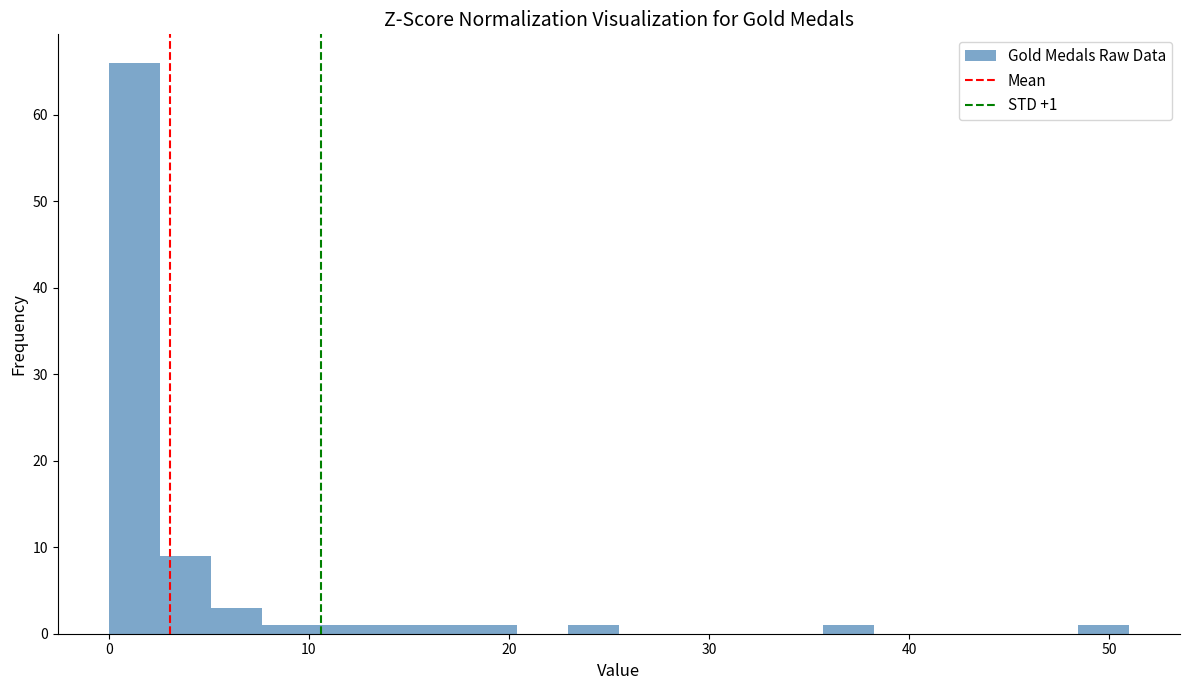

Around what value on the x-axis is the tallest bar? Give the approximate position of its centre, as read against the axis.

1